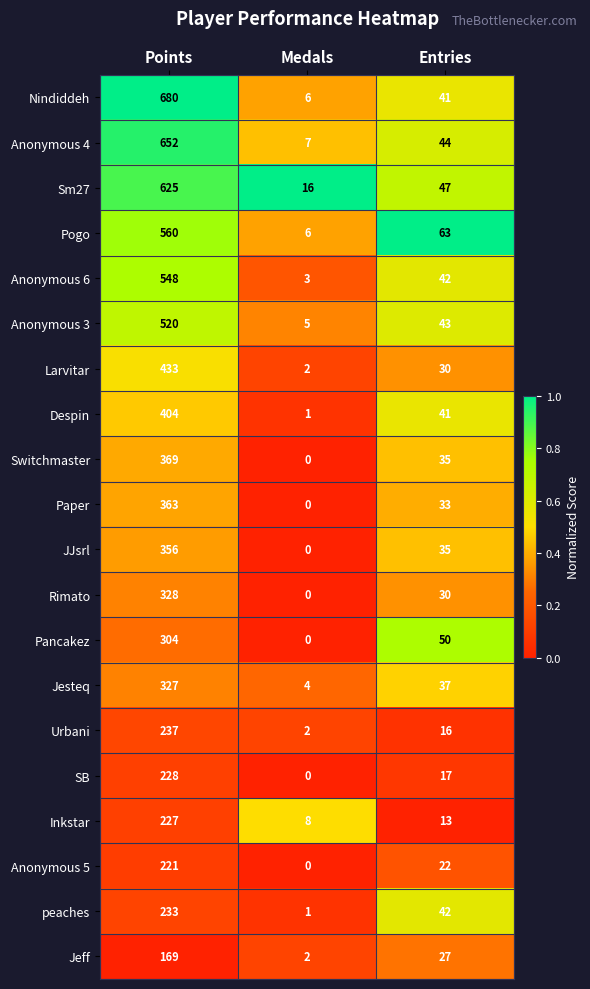

At which label does Anonymous 5 first exceed 22?

Points